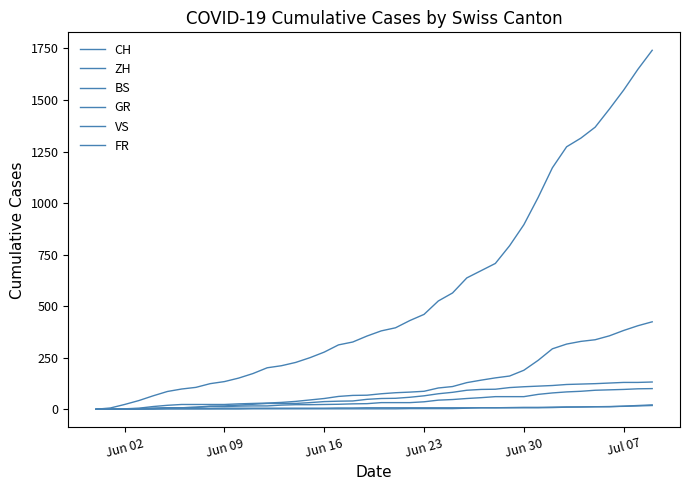

True or false: ZH and VS cross at least once.

False